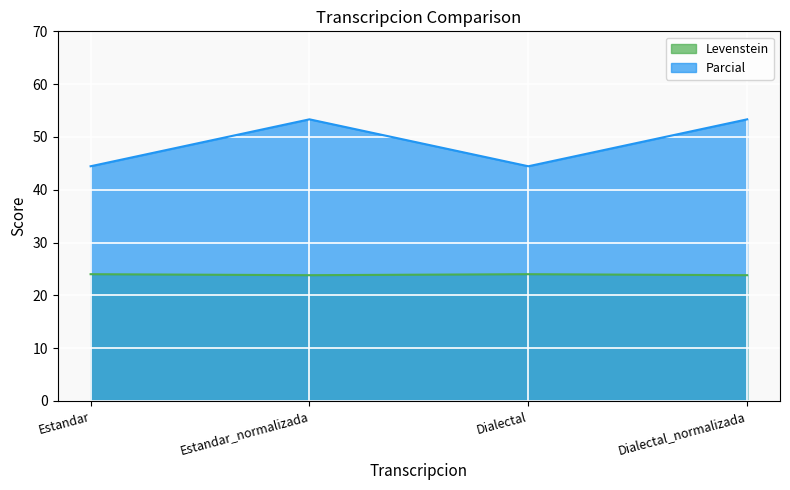

List the series in order of their peak value, lowest first.

Levenstein, Parcial